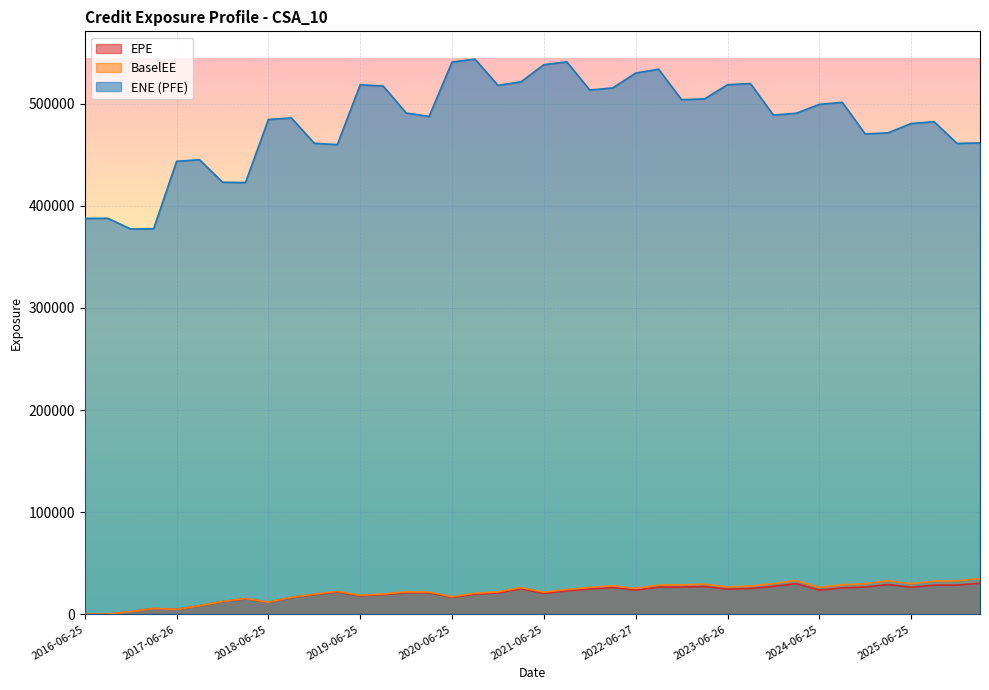

How many lines are shown in the chart?

3